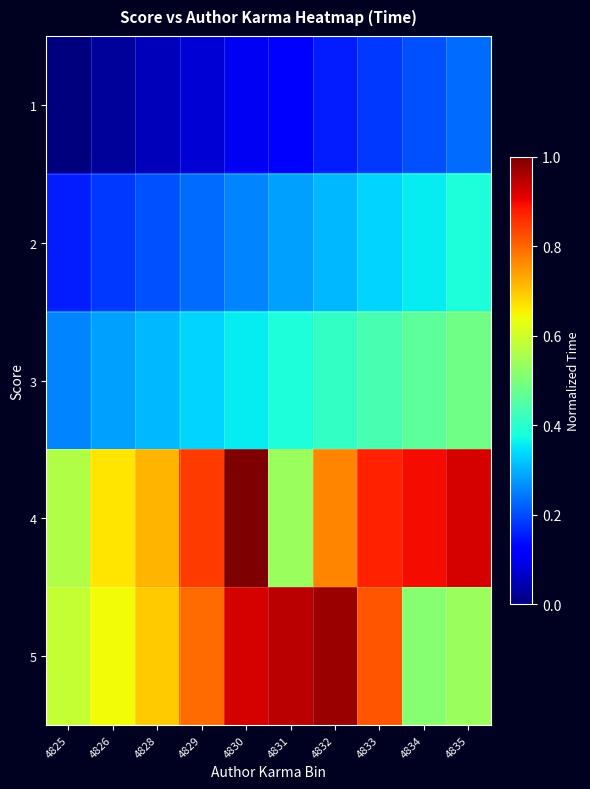

What is the spread (max minus min) of values at 4831?

0.8